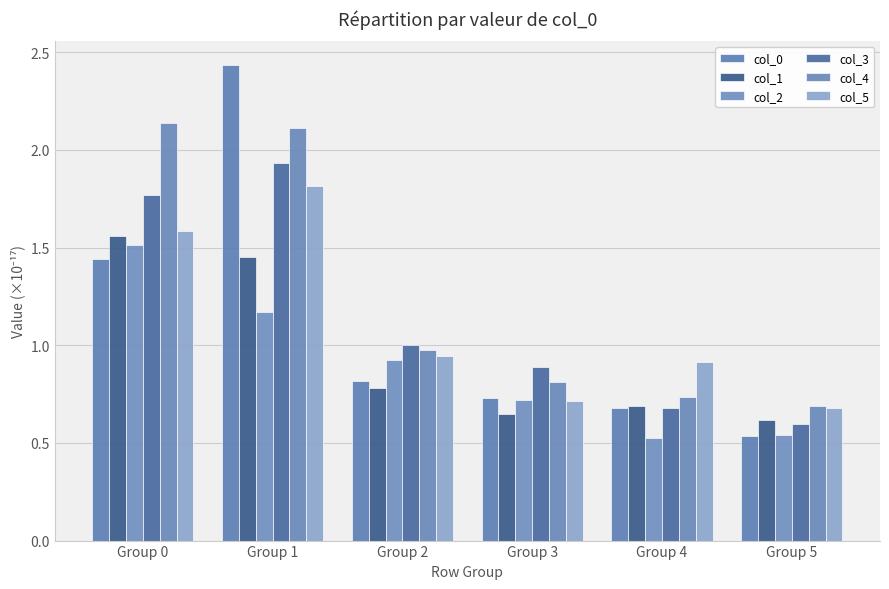

Reading left to right, what are all the values shown in this chart?

col_0: Group 0=1.4	Group 1=2.4	Group 2=0.8	Group 3=0.7	Group 4=0.7	Group 5=0.5
col_1: Group 0=1.6	Group 1=1.5	Group 2=0.8	Group 3=0.6	Group 4=0.7	Group 5=0.6
col_2: Group 0=1.5	Group 1=1.2	Group 2=0.9	Group 3=0.7	Group 4=0.5	Group 5=0.5
col_3: Group 0=1.8	Group 1=1.9	Group 2=1.0	Group 3=0.9	Group 4=0.7	Group 5=0.6
col_4: Group 0=2.1	Group 1=2.1	Group 2=1.0	Group 3=0.8	Group 4=0.7	Group 5=0.7
col_5: Group 0=1.6	Group 1=1.8	Group 2=0.9	Group 3=0.7	Group 4=0.9	Group 5=0.7